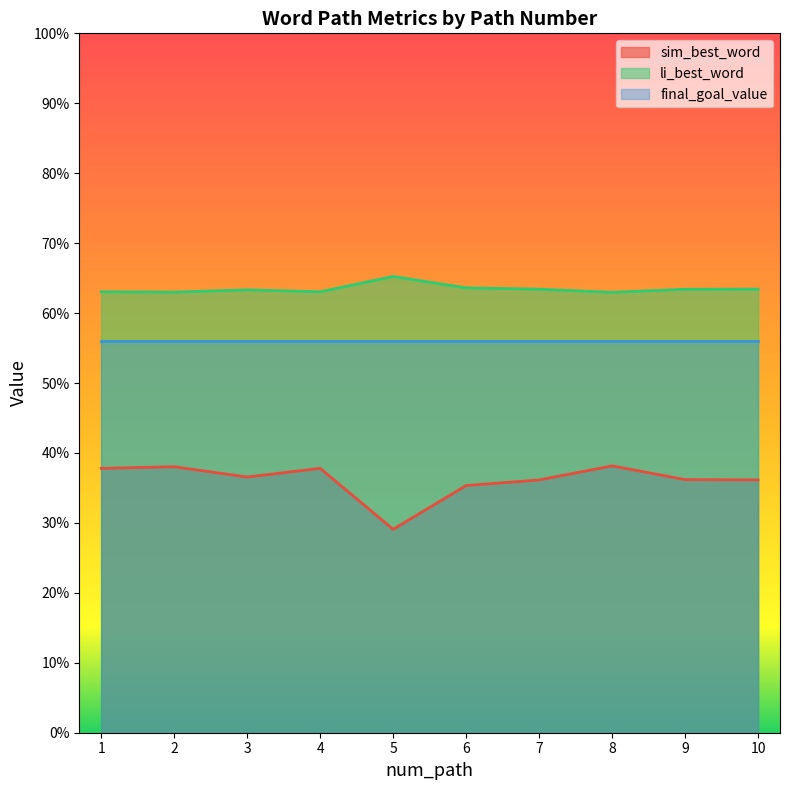

Which series has the widest spread of values?

sim_best_word